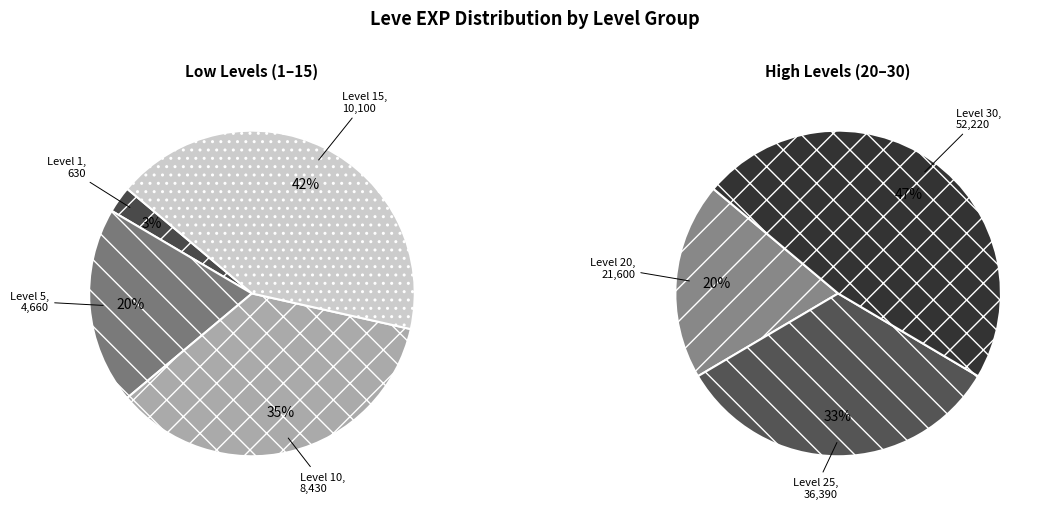

Rank the categories by value from lowest to highest.

1, 5, 10, 15, 20, 25, 30